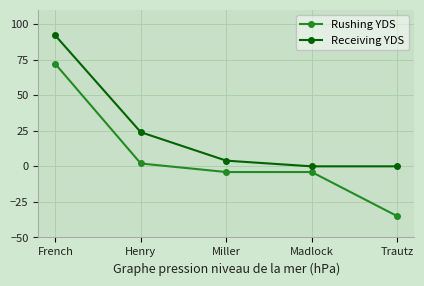

True or false: Rushing YDS and Receiving YDS cross at least once.

False